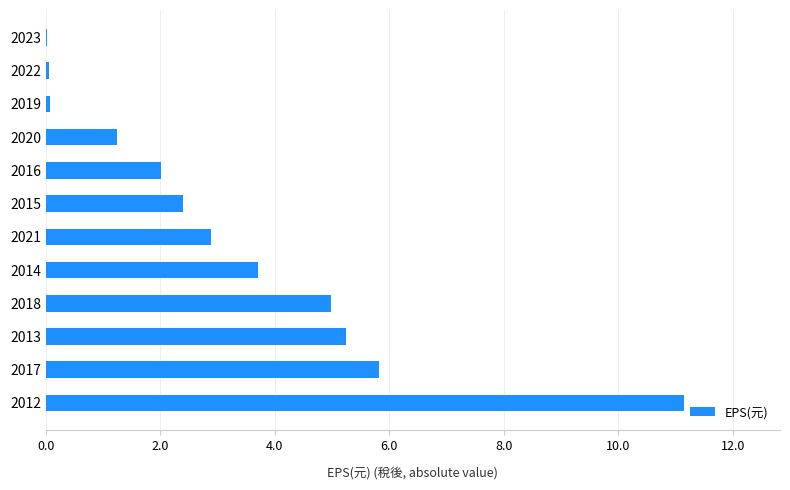

The value at 2018 is 5.0. True or false?

True